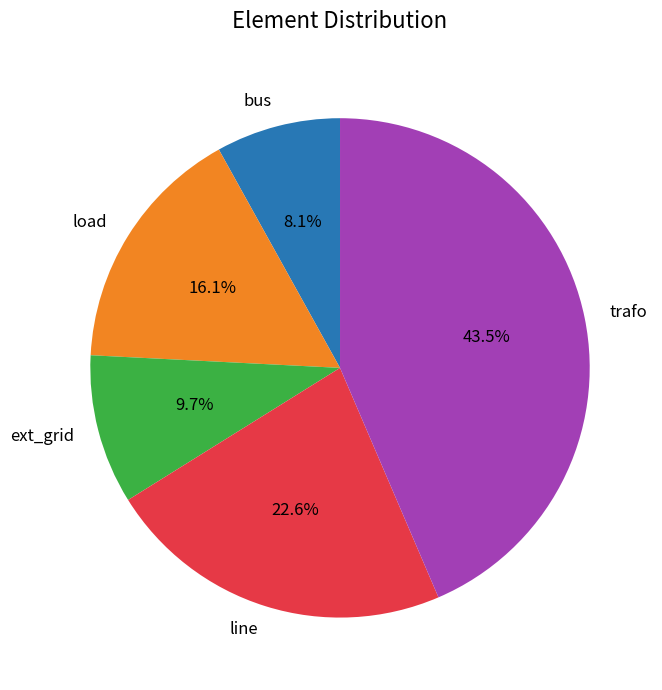

To the nearest percent, what percentage of the pie is ext_grid?

10%